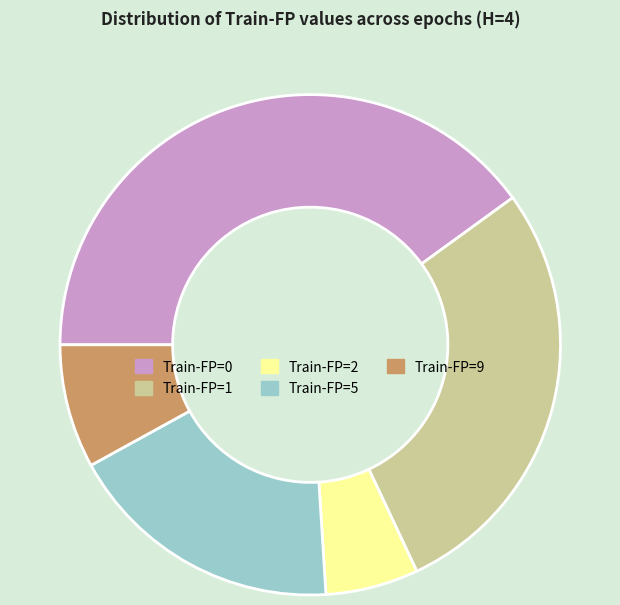

What is the ratio of the value at Train-FP=0 to the value at Train-FP=5?

2.2